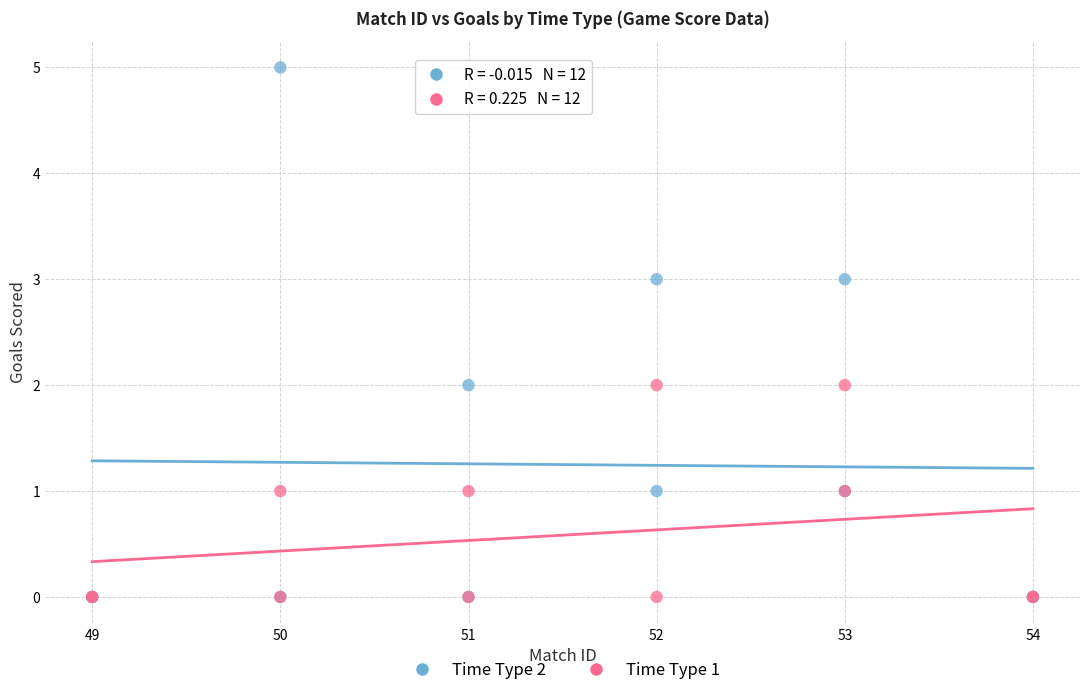

What are all the series names shown in the legend?

Time Type 2, Time Type 1